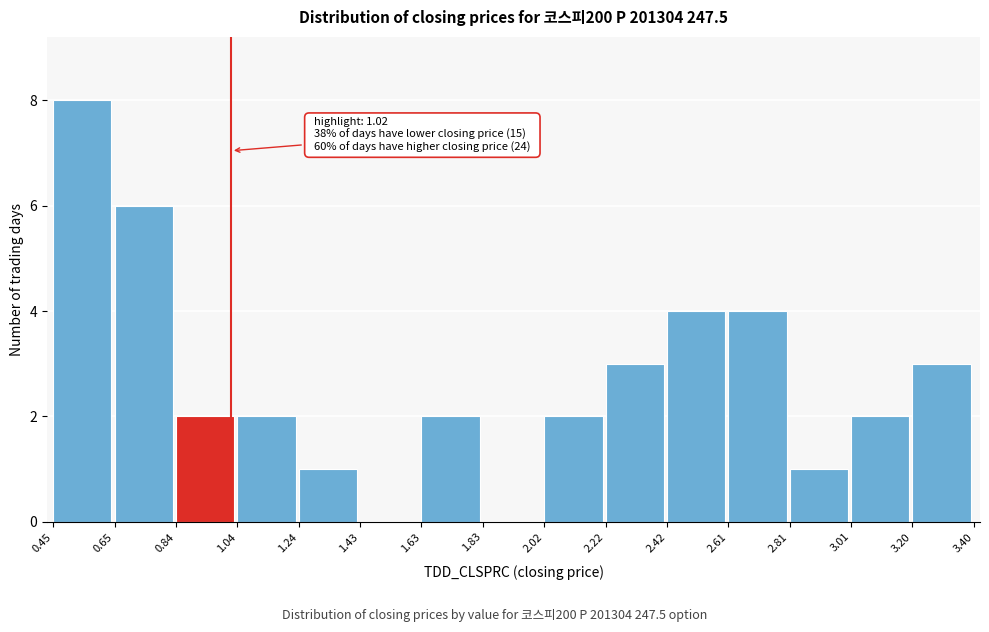

Which range on the x-axis has the tallest bar?

0.45 to 0.65